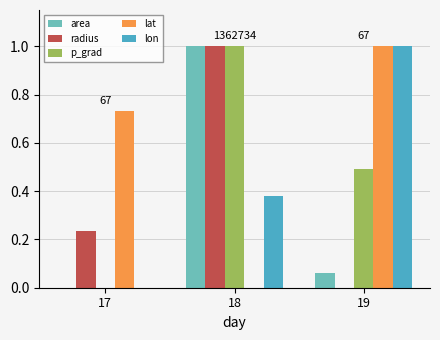

Which series has the largest total across all categories?

lat